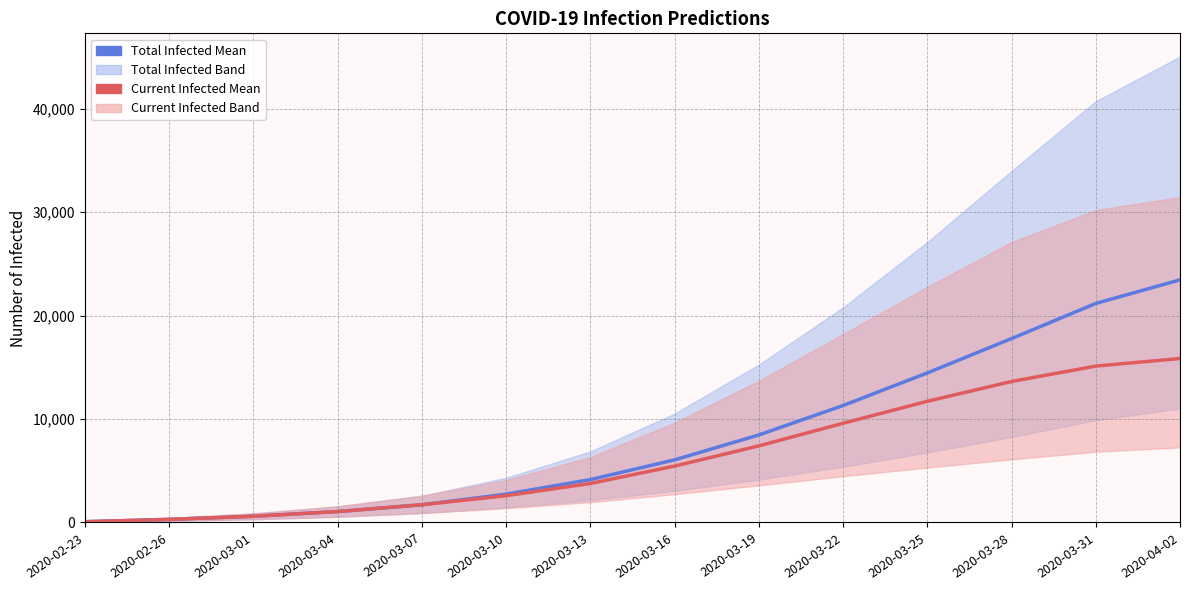

Read the predicted_current_infected_mean value at 2020-03-19.

7404